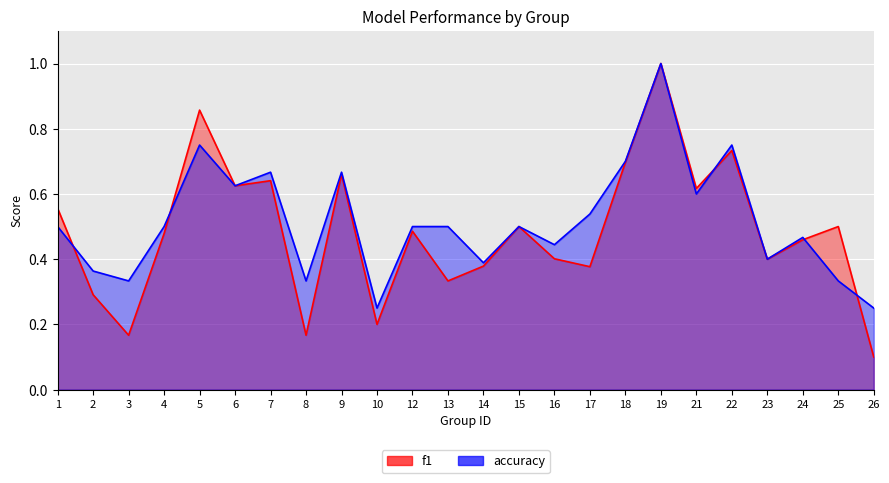

What is the lowest value of the accuracy series?

0.2